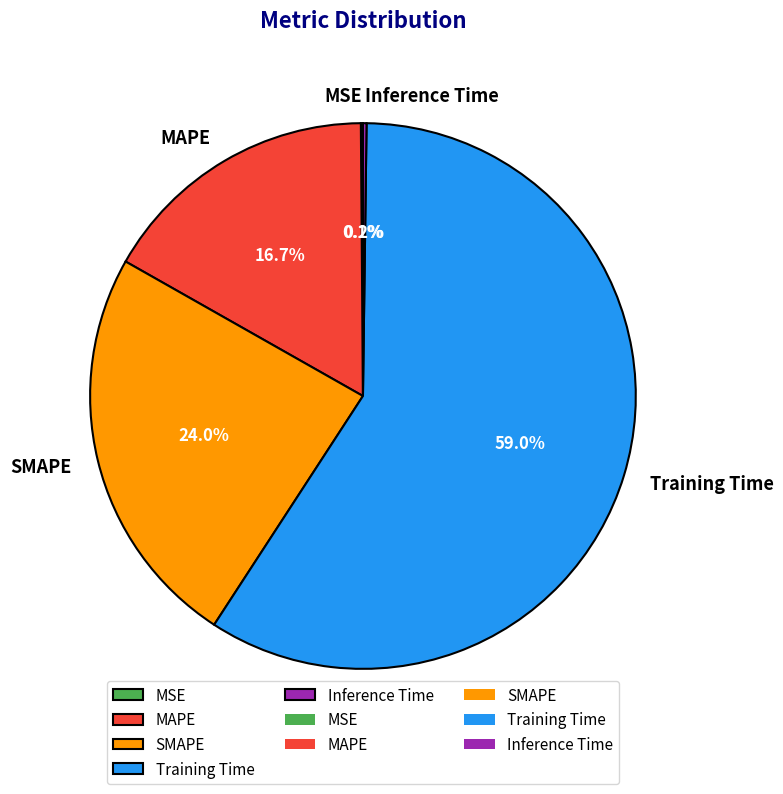

Does MAPE represent more than half of the total?

No